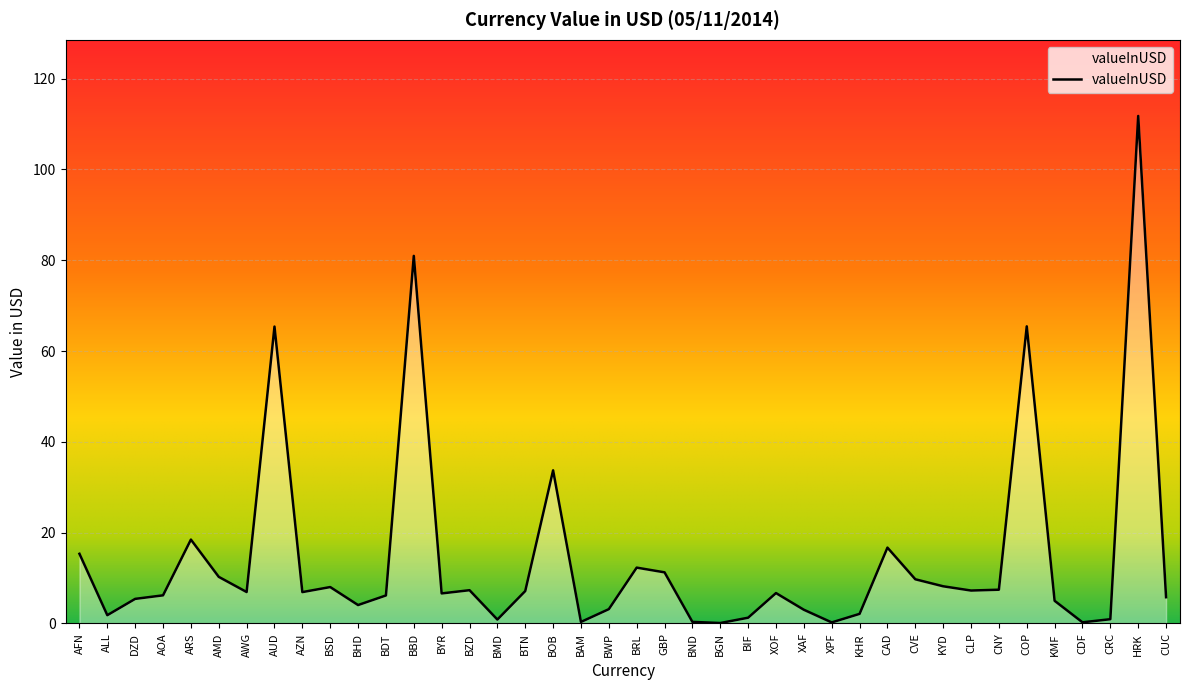

How many lines are shown in the chart?

1